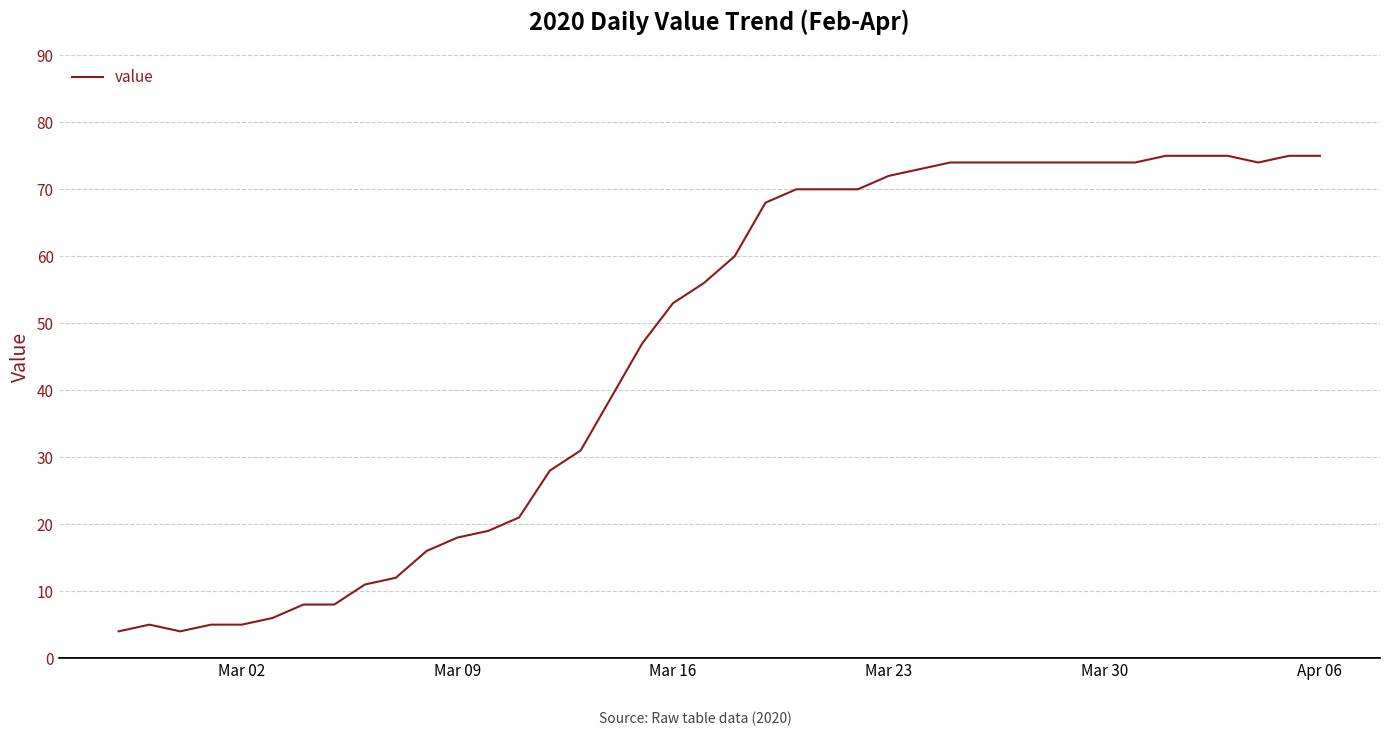

What is the greatest value displayed?

75